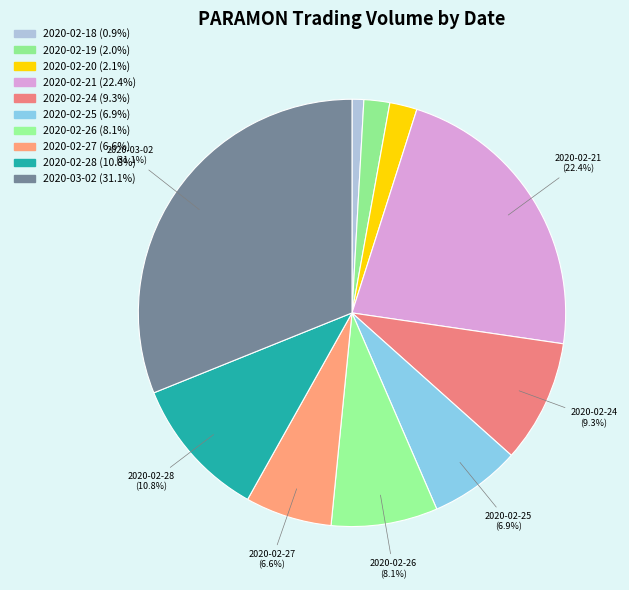

To the nearest percent, what is the difference between the largest and smallest slice percentages?

30%